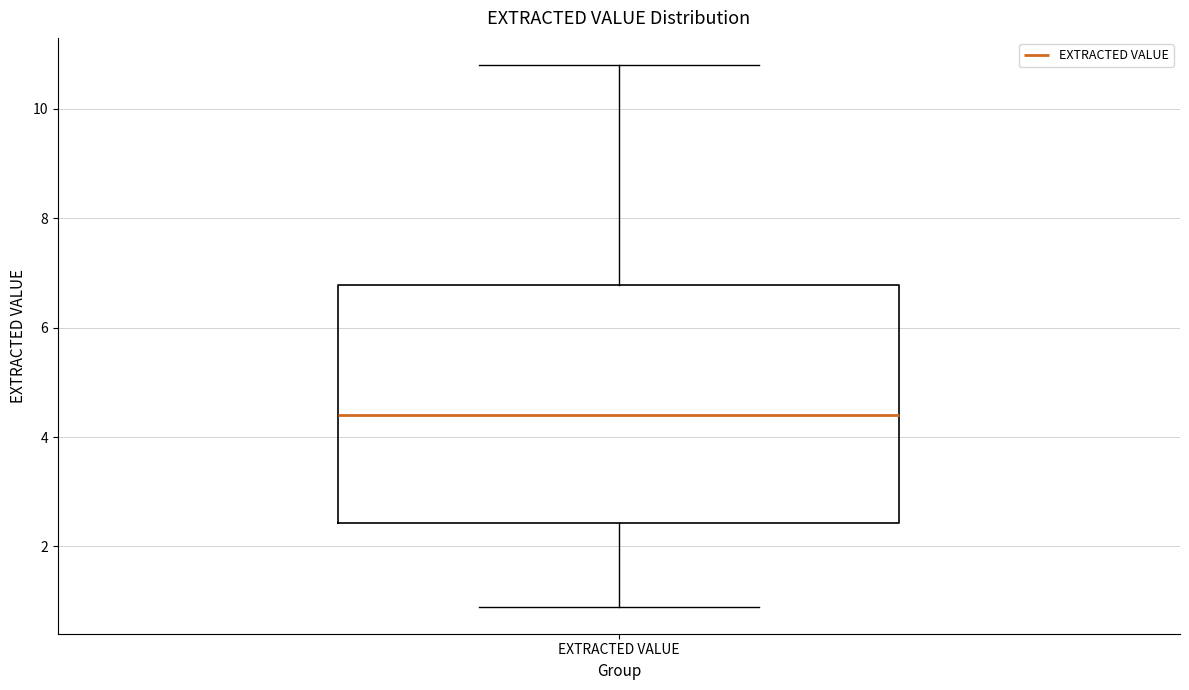

Read this box plot against the y-axis: the position of the median line, the range covered by the box, and the ends of both whiskers. The values are not printed on the chart, so give them approximately, as read against the axis.

median 4.4, box 2.4 to 6.8, whiskers 1.0 to 10.8